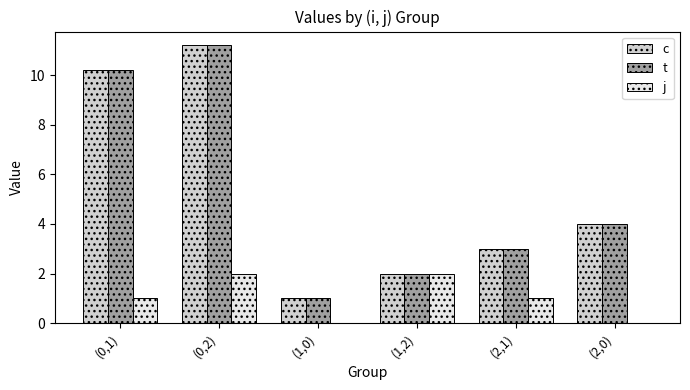

Reading right to left, transcribe all the data shown in this chart.

c: 4.0	3.0	2.0	1.0	11.2	10.2
t: 4.0	3.0	2.0	1.0	11.2	10.2
j: 0.0	1.0	2.0	0.0	2.0	1.0